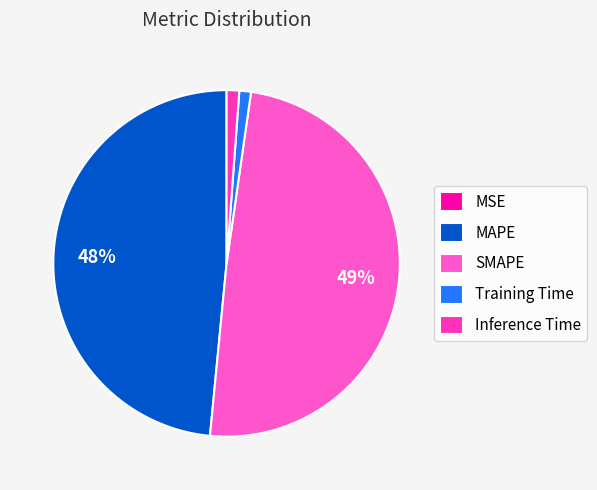

True or false: SMAPE accounts for 49% of the total.

True